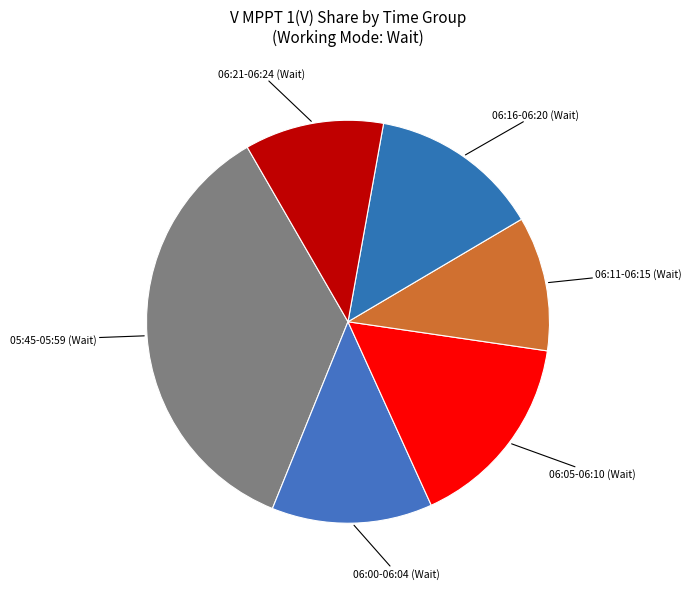

The 05:45-05:59 (Wait) slice represents 47% of the pie. True or false?

False